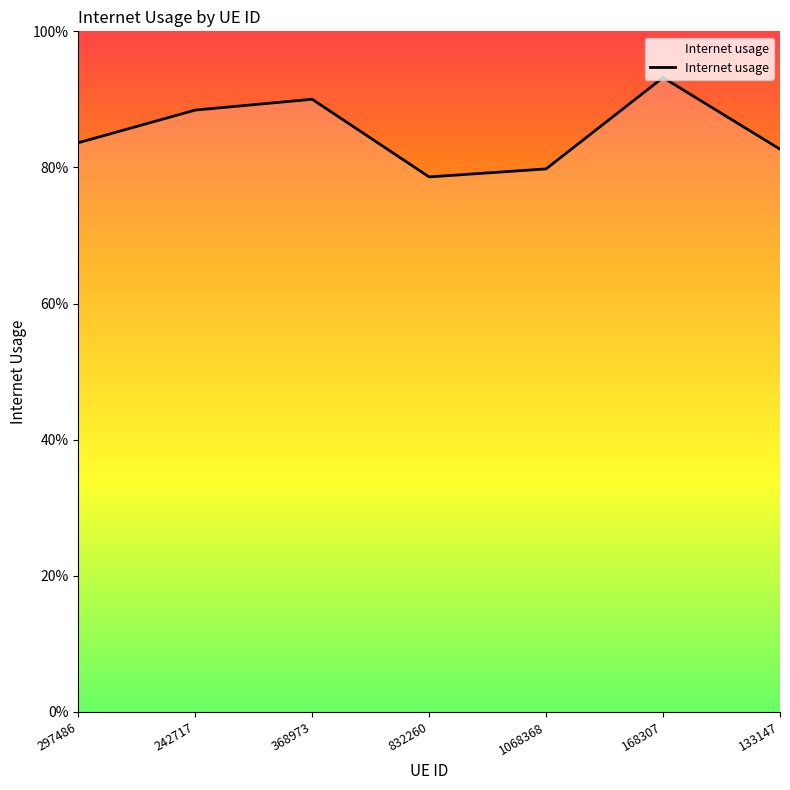

What position from the left is 832260?

4